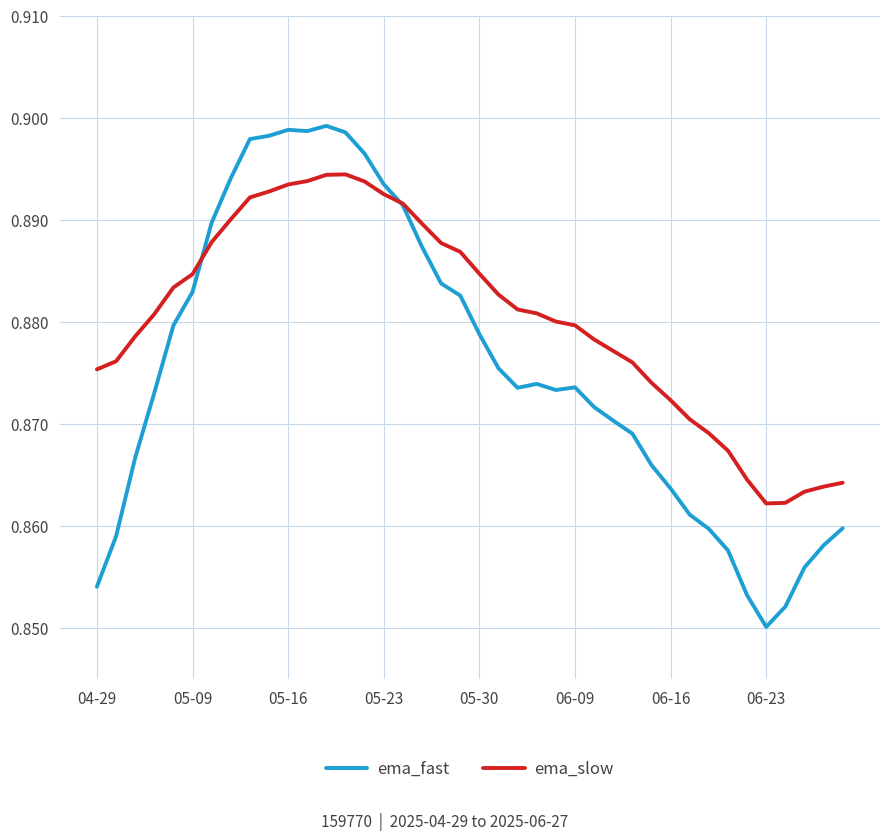

Which series has the widest spread of values?

ema_fast